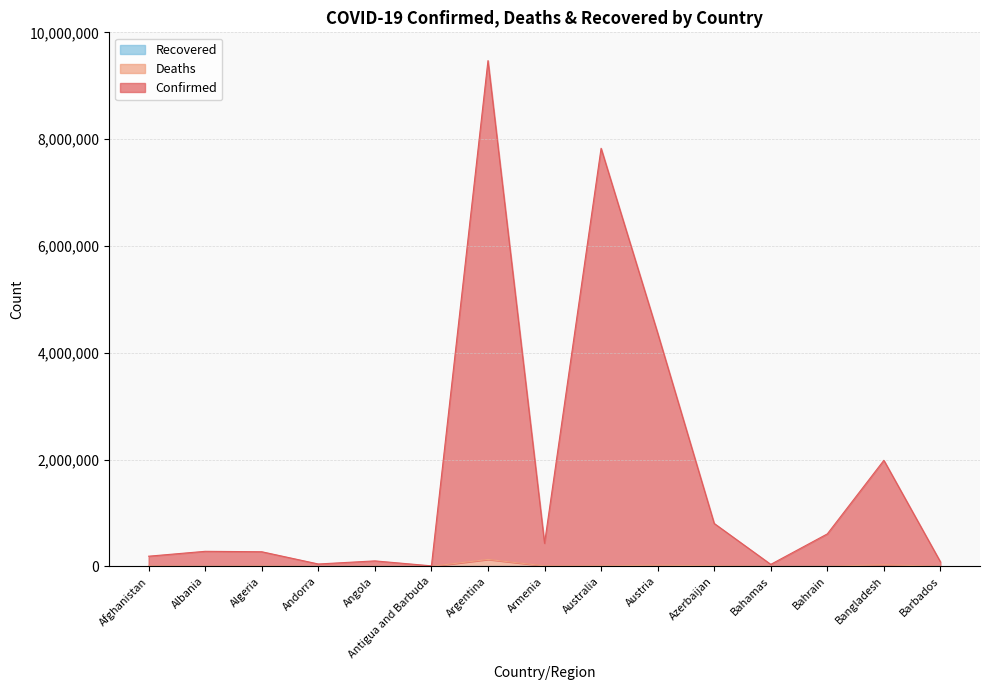

Where does the Confirmed series first go above 280906?

Argentina